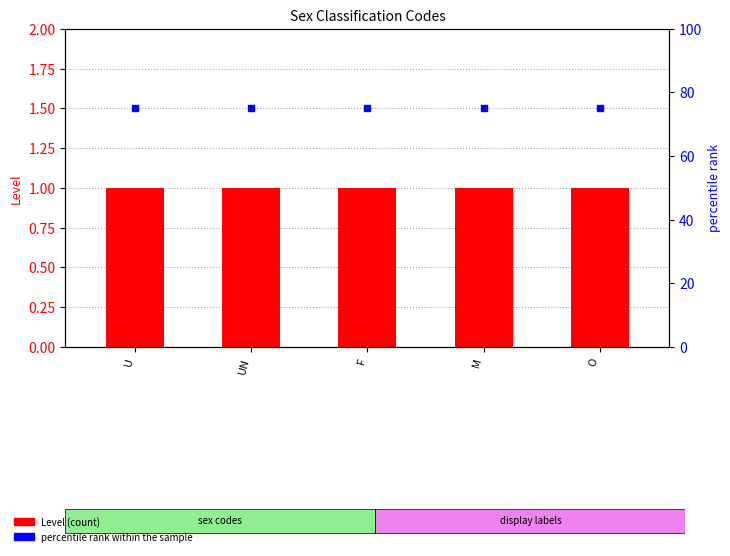

What is the value of the Level bar at the 4th from the left?

1